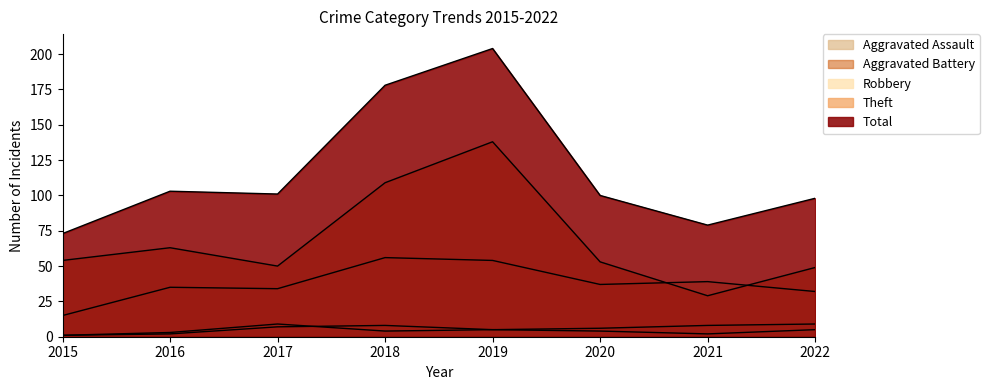

True or false: Aggravated Assault has more than 0 interior local peaks.

True